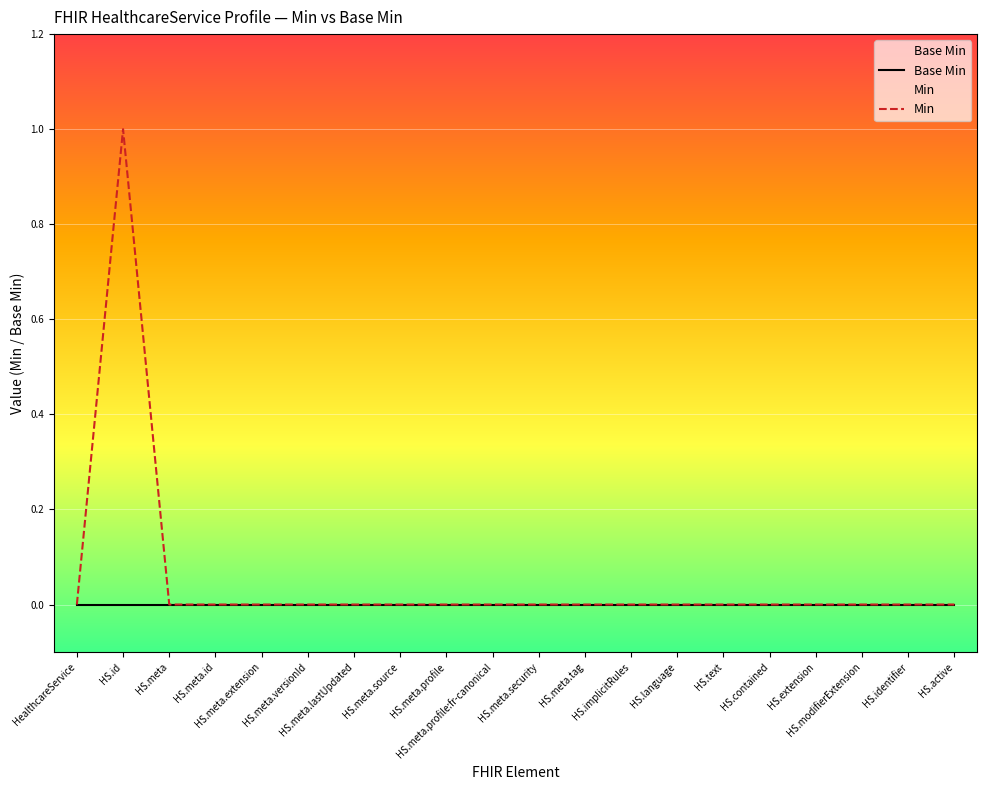

What are all the series names shown in the legend?

Base Min, Min